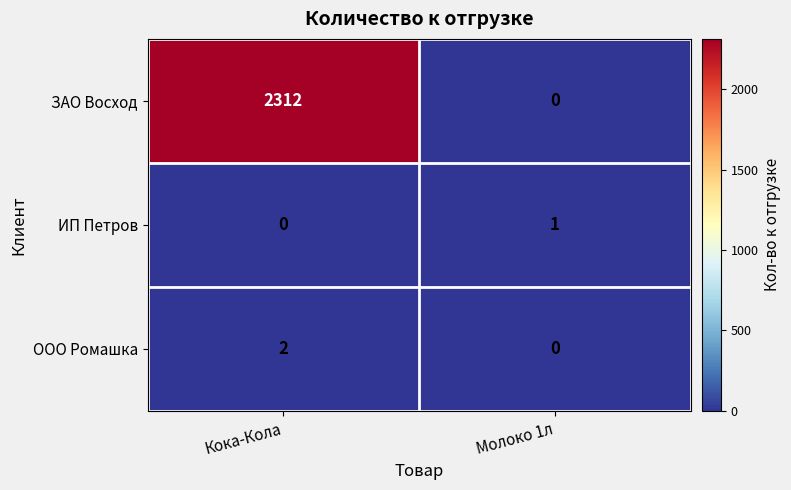

Which series has the largest total across all categories?

ЗАО Восход